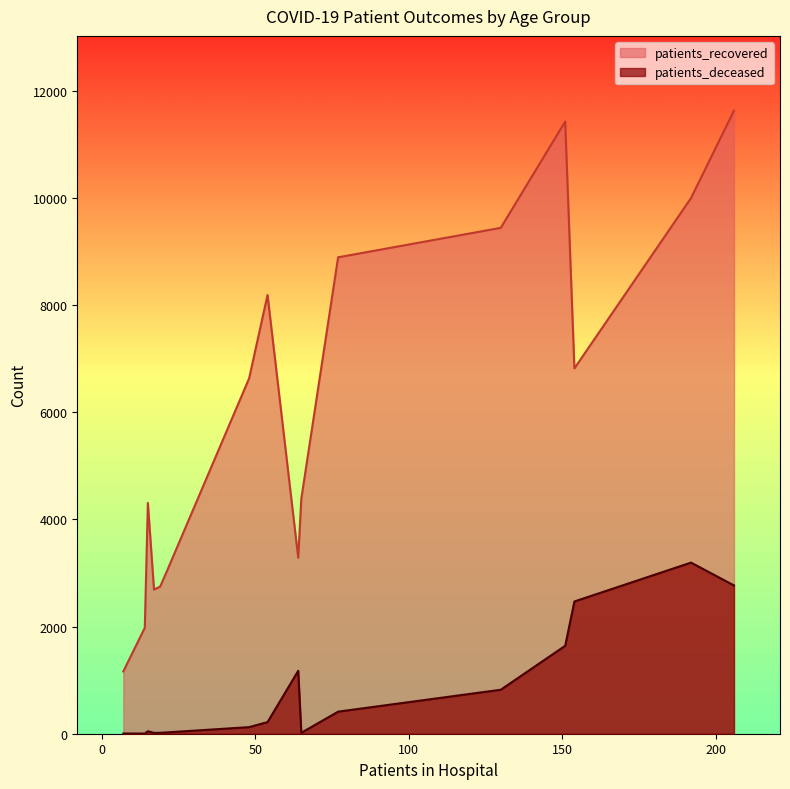

Which series has the largest range (max minus min)?

patients_recovered